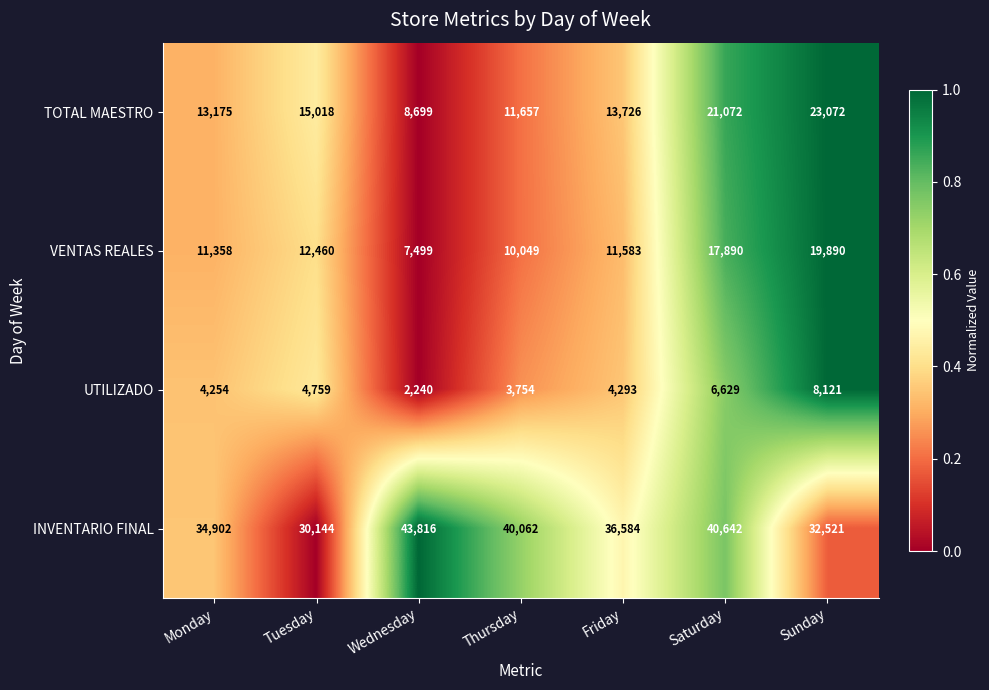

What is the sum of all VENTAS REALES values?

90729